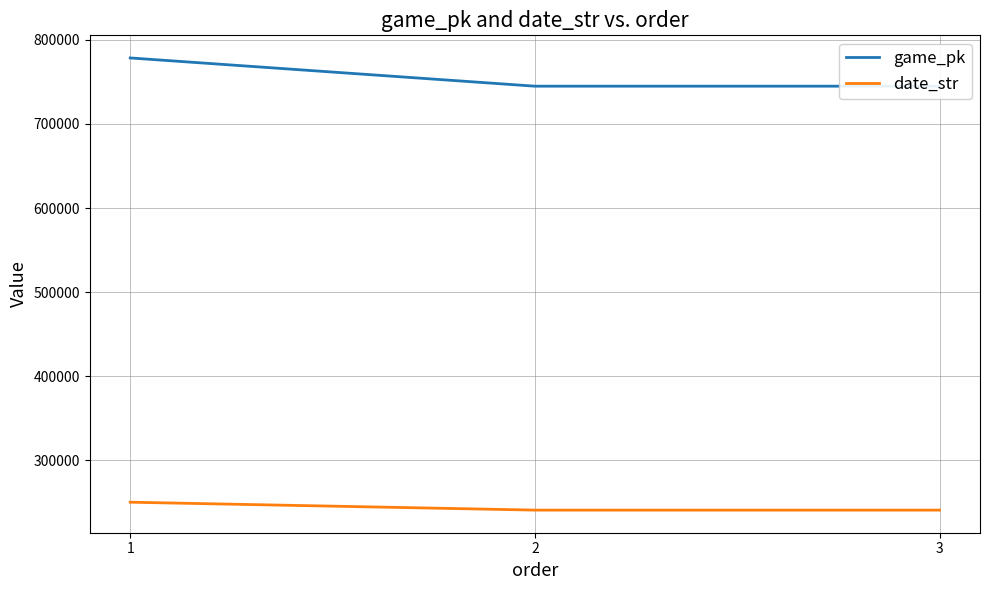

What is the sum of the date_str values at 3 and 2?

481843